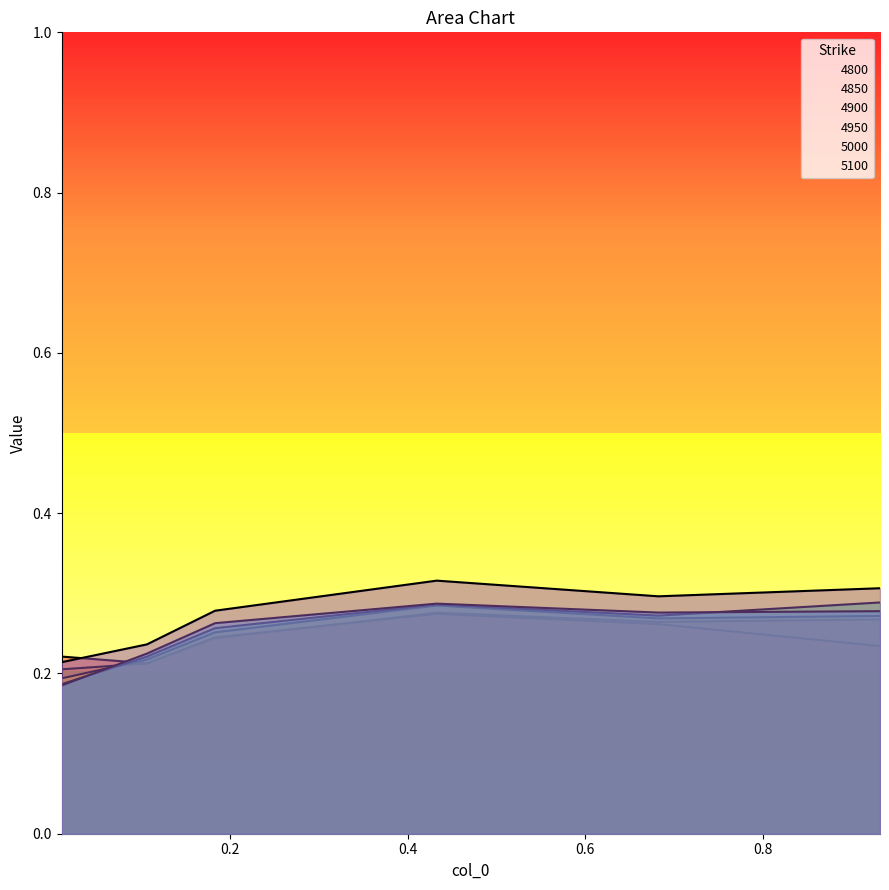

Which series has the widest spread of values?

5000